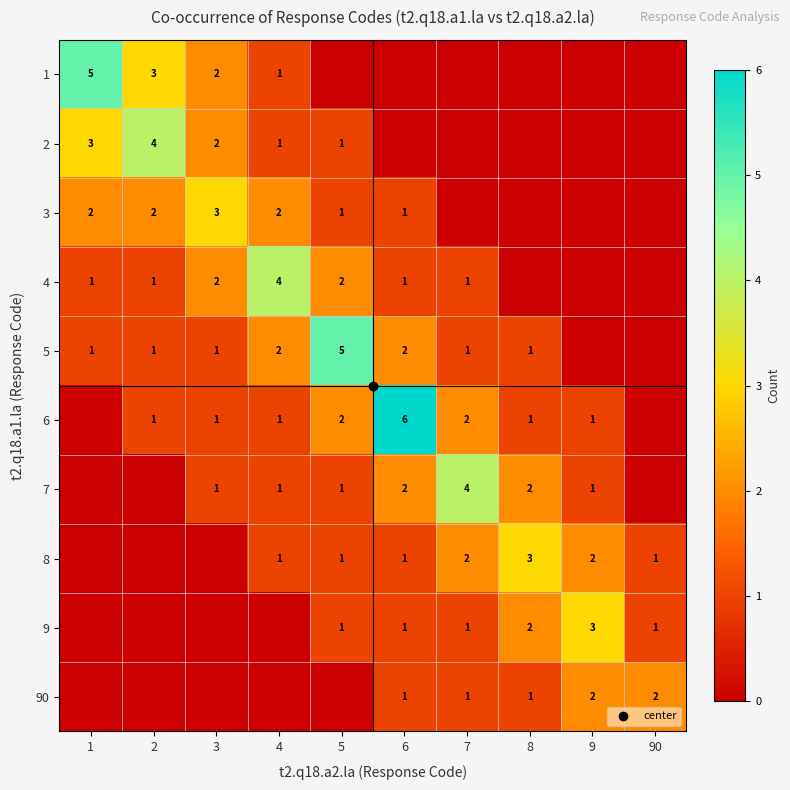

How many data points does each series have?

10